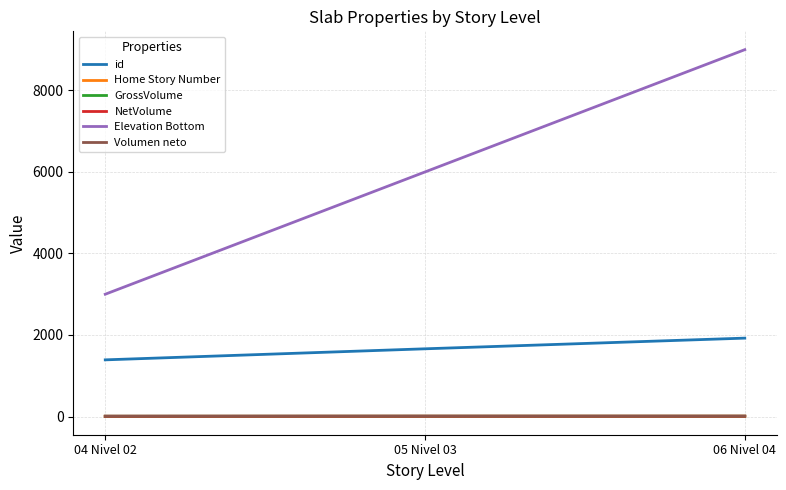

Is this an area chart (filled region under the line)?

No